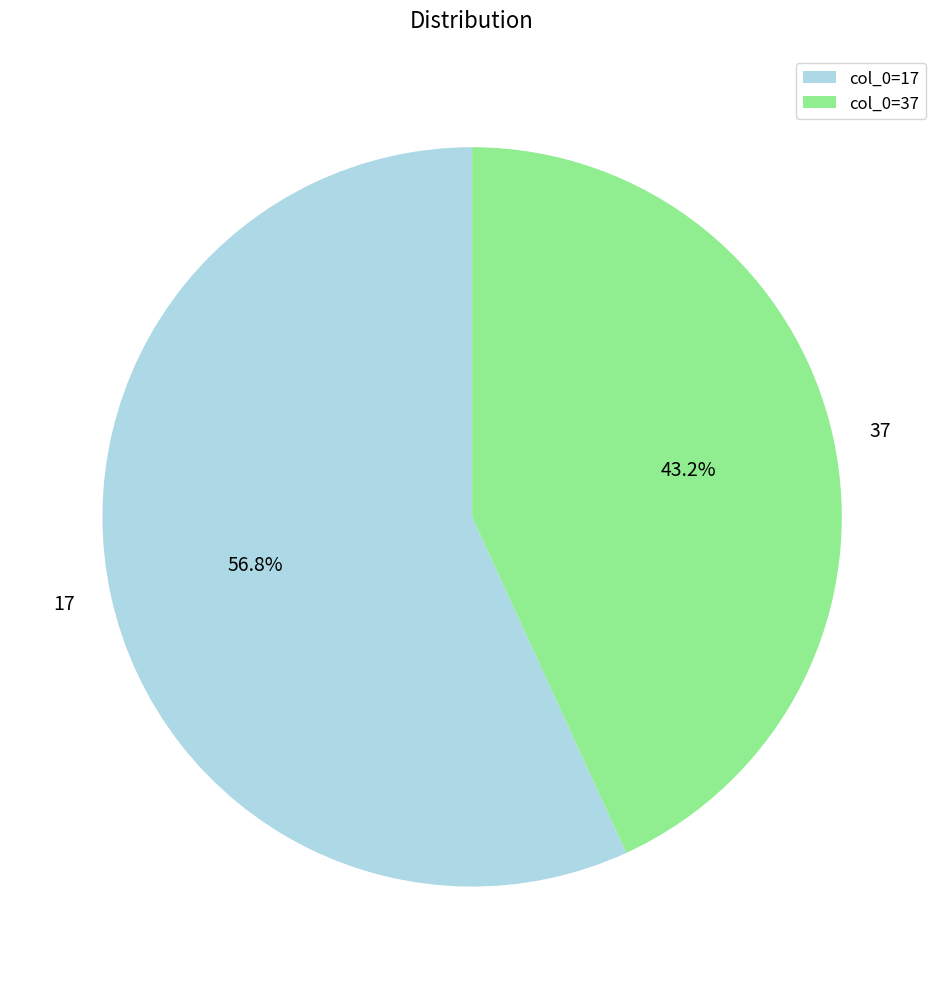

Is the sum of 37 and 17 greater than half?

Yes